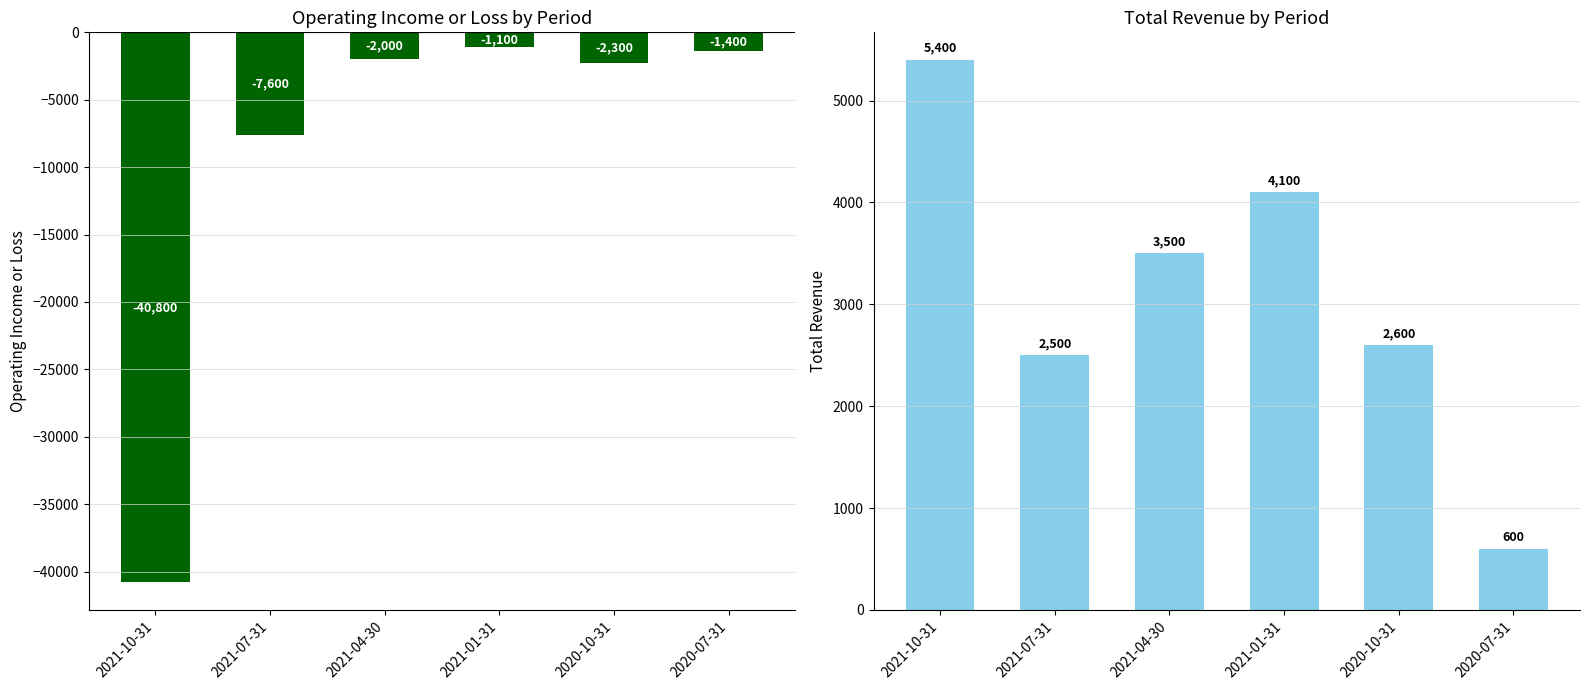

At which label does Operating Income or Loss first exceed -2000?

2021-01-31